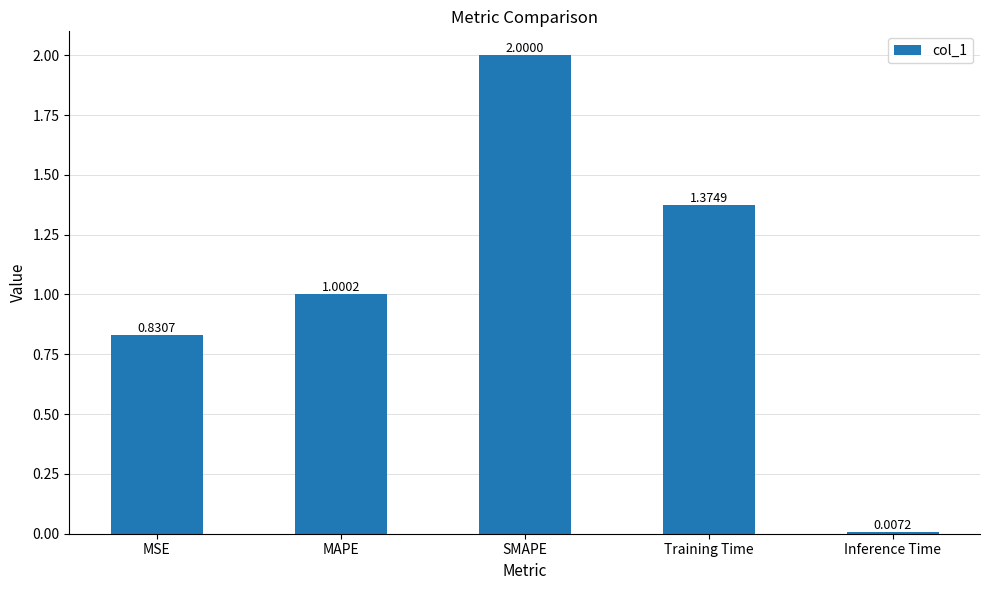

Count the number of categories in the chart.

5